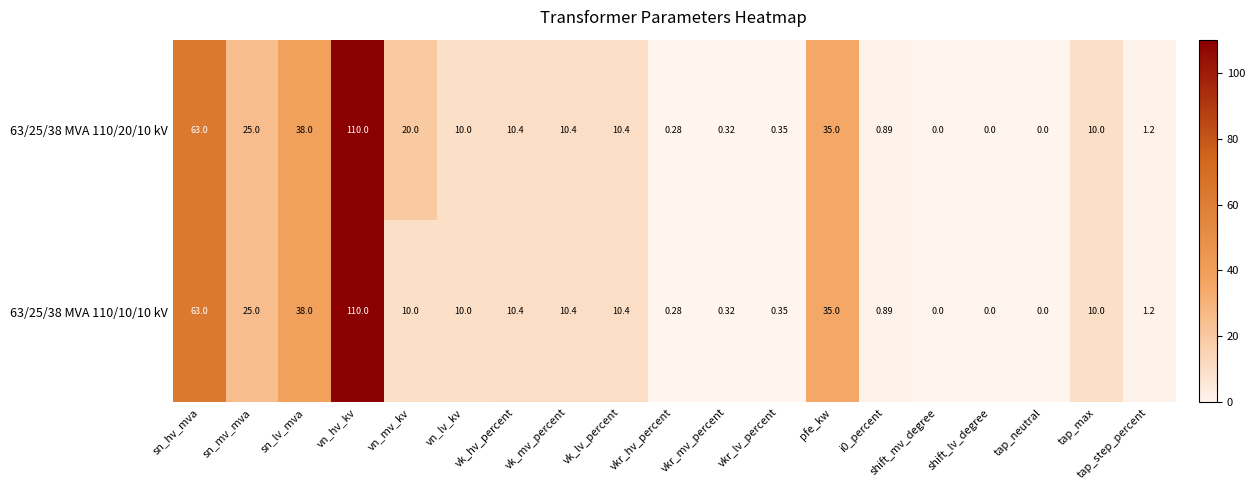

How many categories are shown in the chart?

19